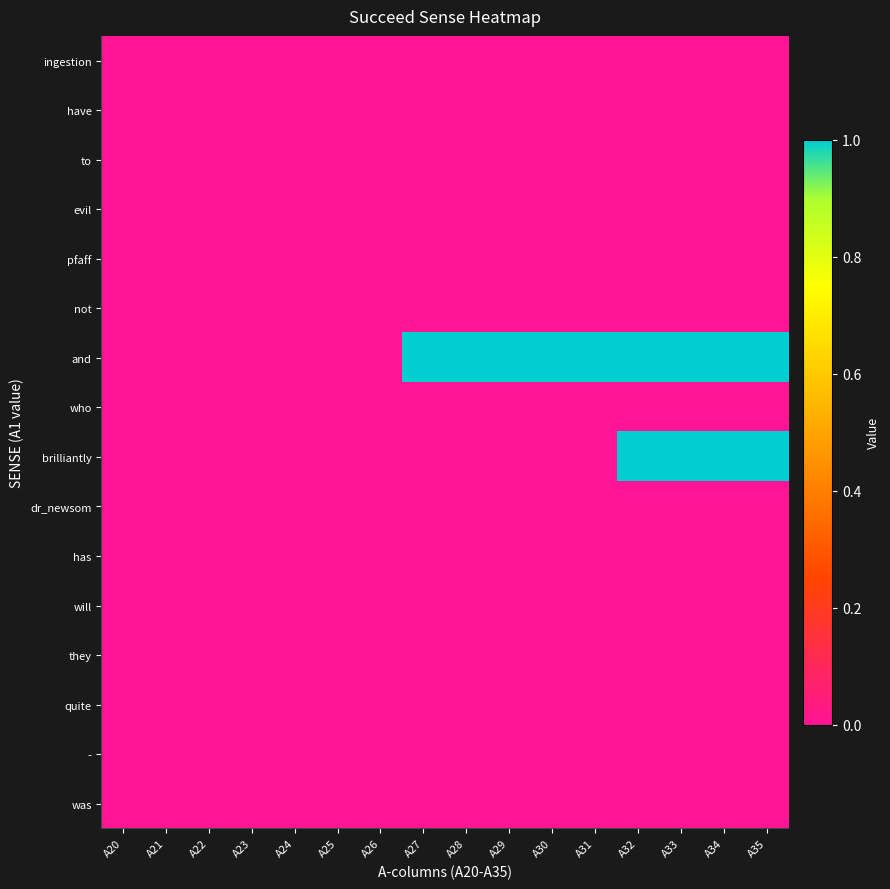

What is the difference between the highest and lowest values at A30?

1